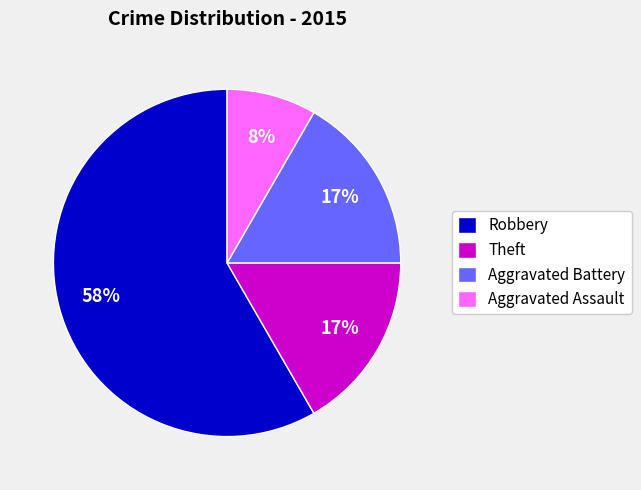

Which slice represents more than half of the pie?

Robbery